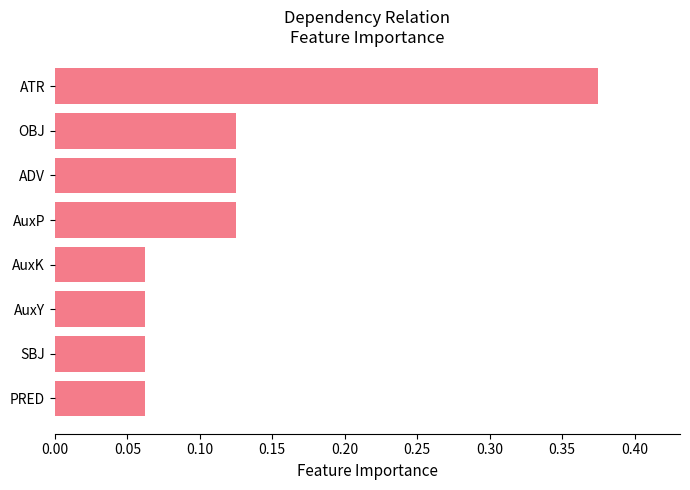

True or false: the data shows 0.2 at ADV.

False